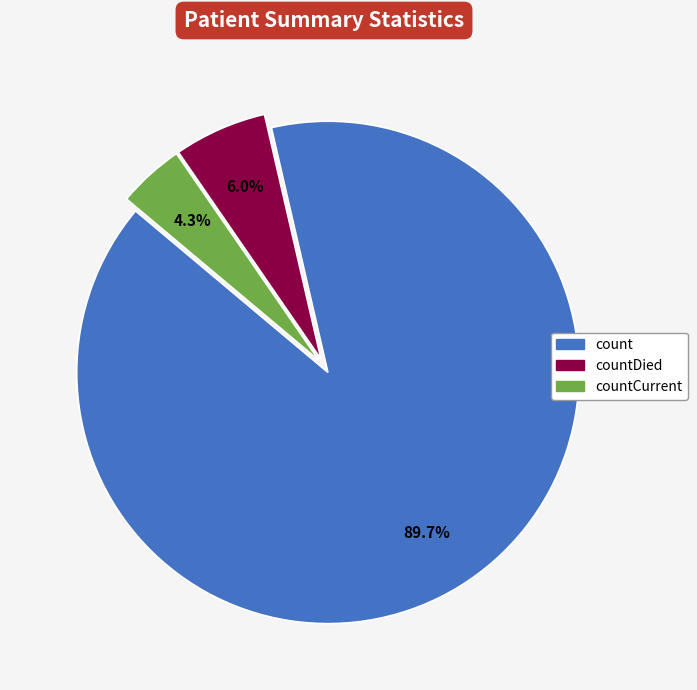

Does any single category account for the majority?

Yes